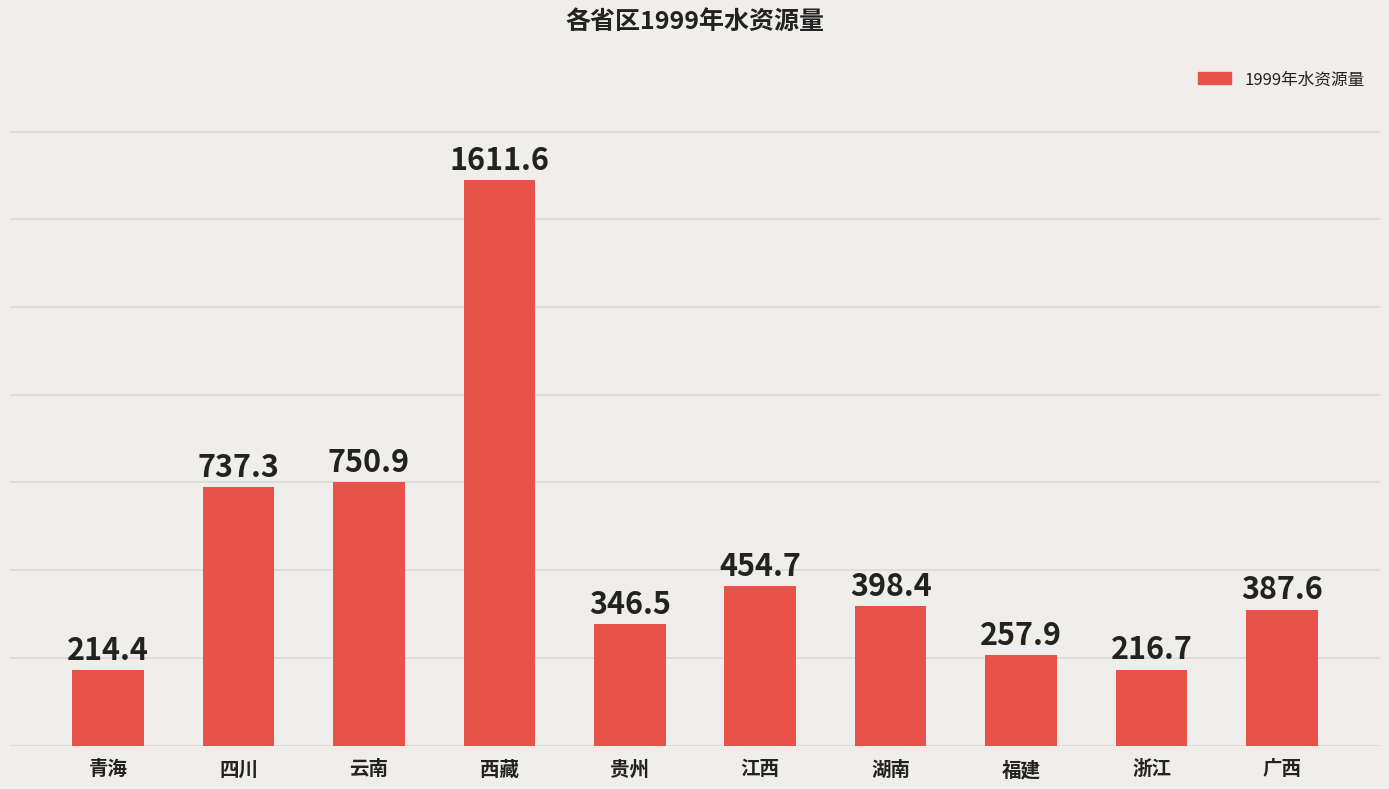

Rank the categories by value from highest to lowest.

西藏, 云南, 四川, 江西, 湖南, 广西, 贵州, 福建, 浙江, 青海